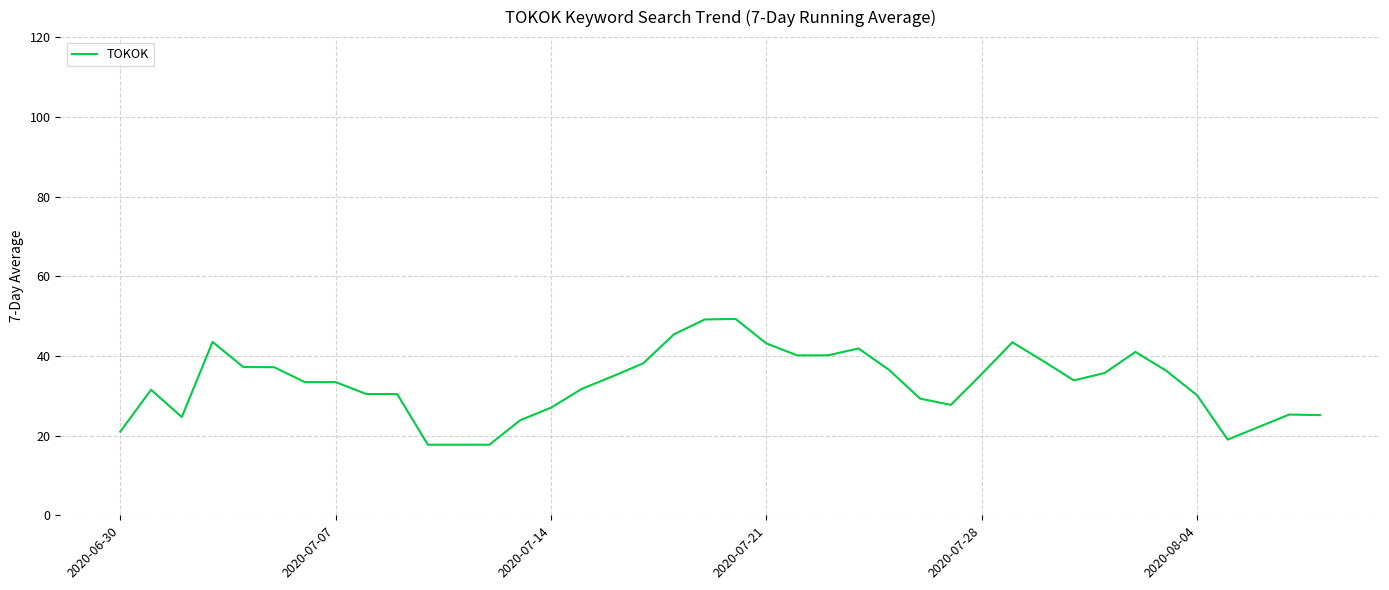

What is the smallest value displayed?

17.7